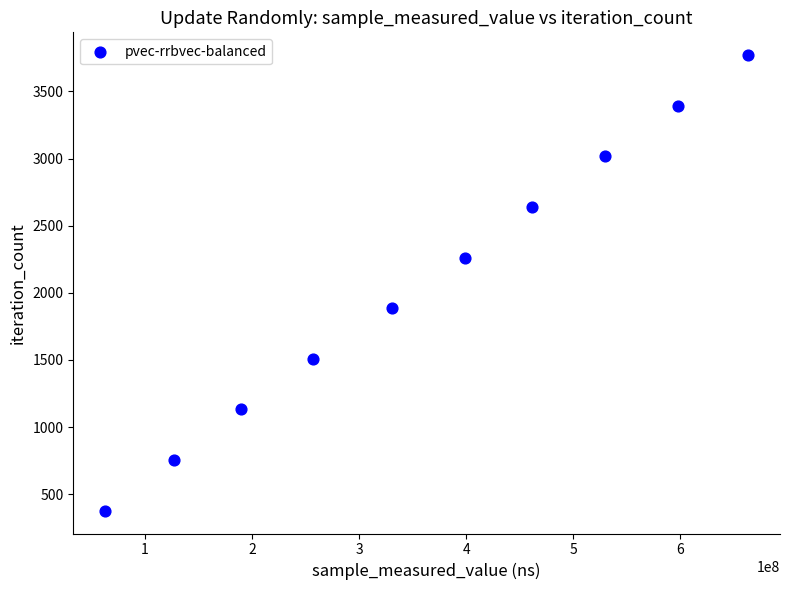

What is the average Y value?

2074